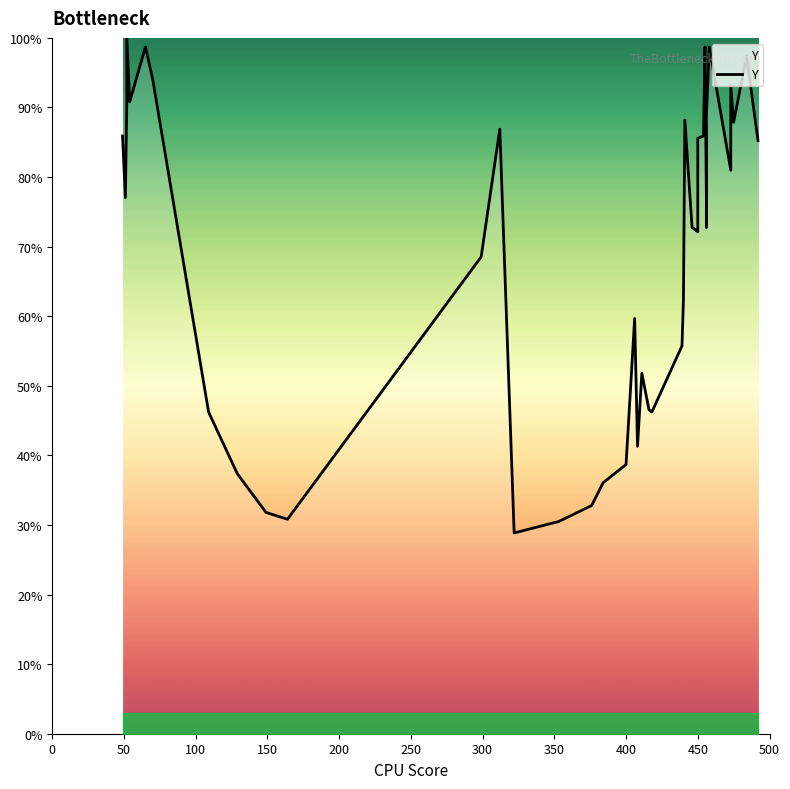

The chart shows a value of 81.0 at 22. True or false?

False